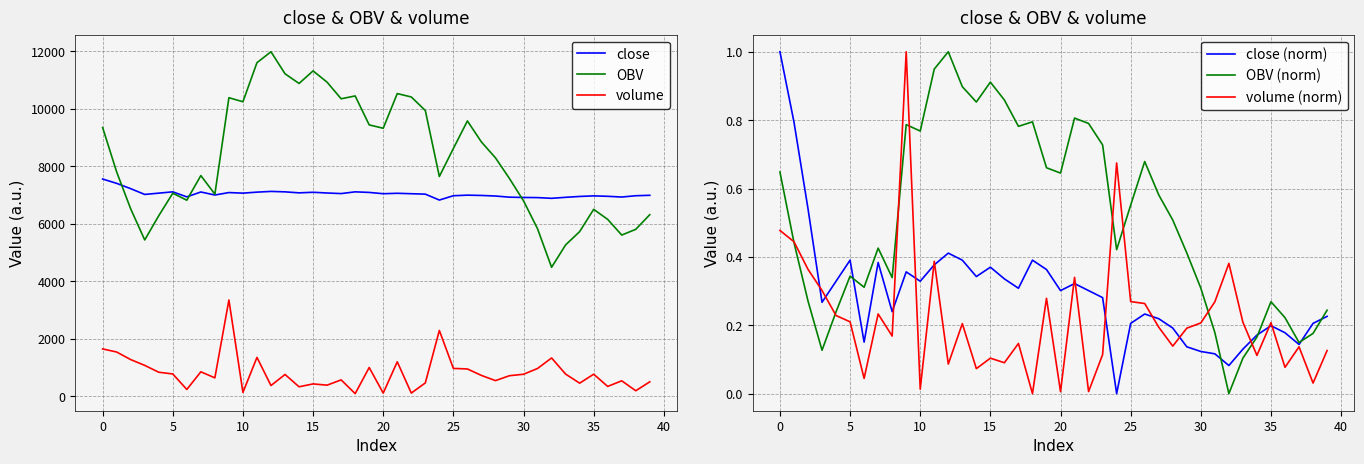

True or false: volume and OBV intersect in this chart.

False